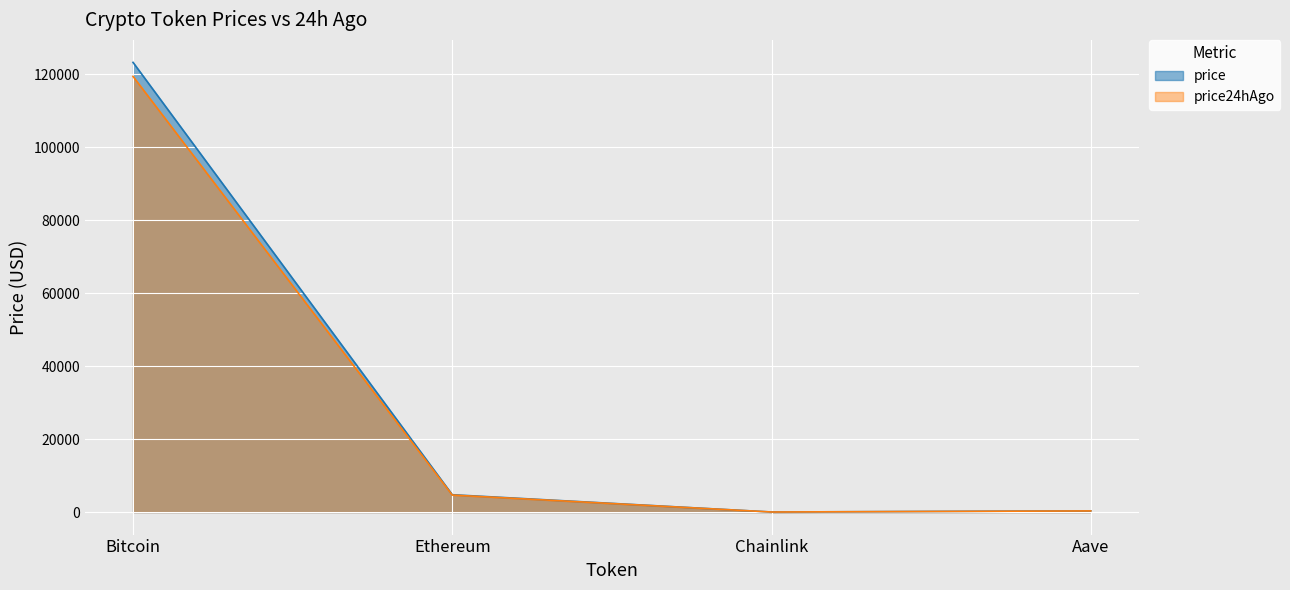

At price24hAgo, list the series in order from smallest to largest.

Chainlink, Aave, Ethereum, Bitcoin